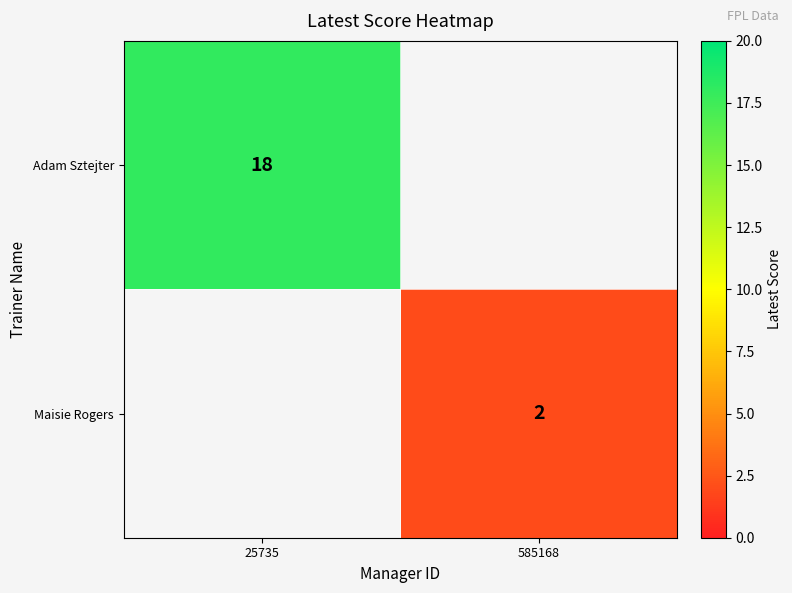

Count the number of categories in the chart.

2